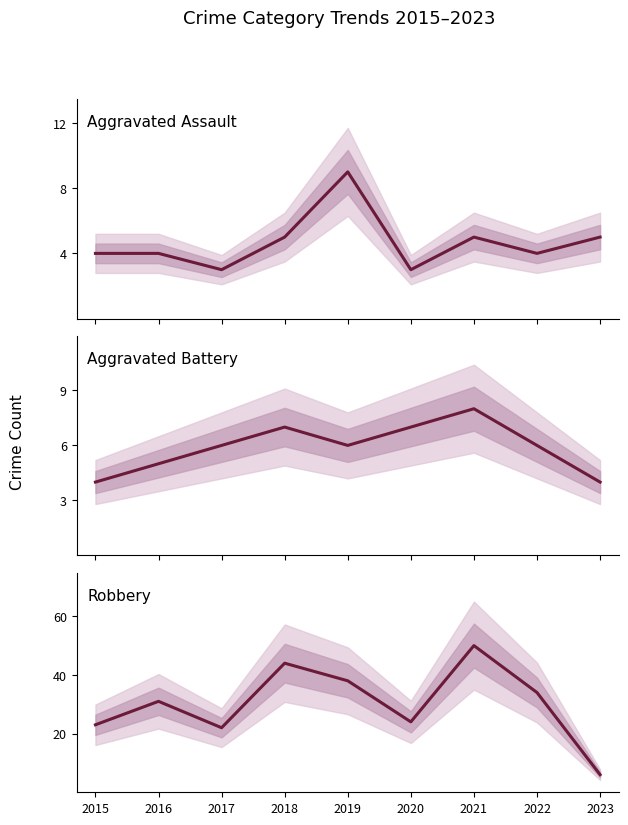

What is the total value across all series at 2015?

31